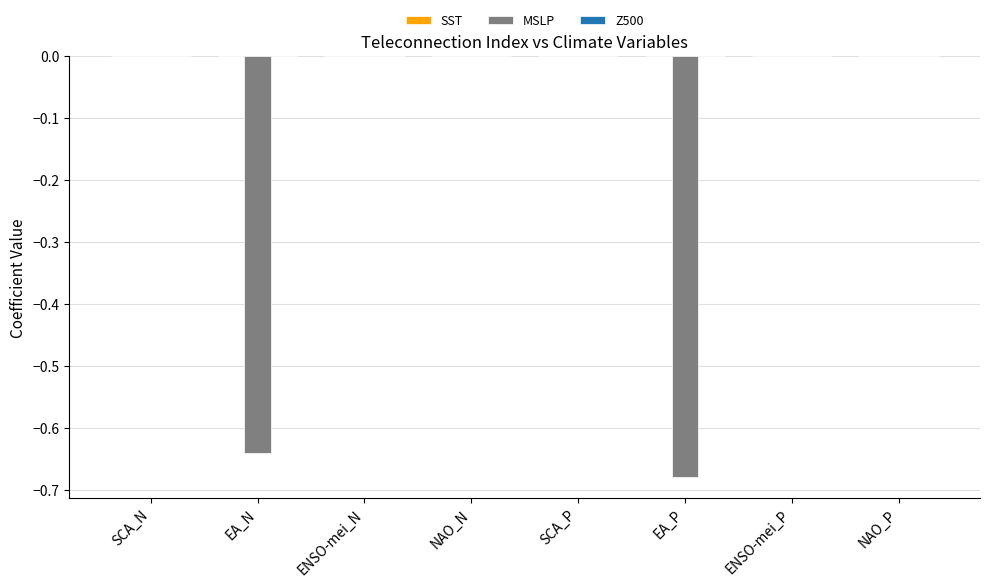

Between EA_N and NAO_N, which is larger?

NAO_N